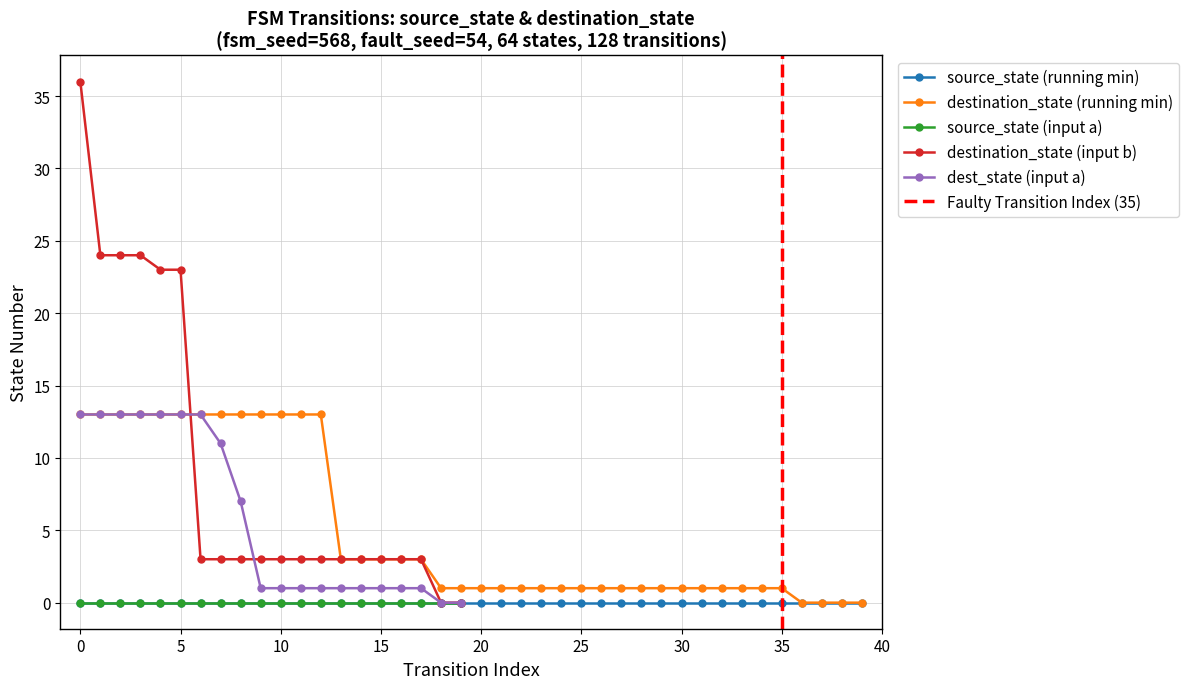

The dest_state (input a) series shows 1 at 10. True or false?

True